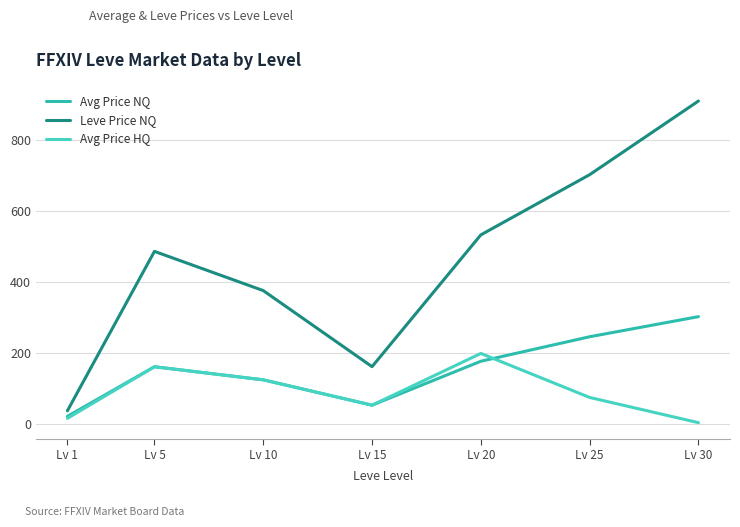

What is the sum of the Avg Price HQ values at Lv 10 and Lv 20?

325.7